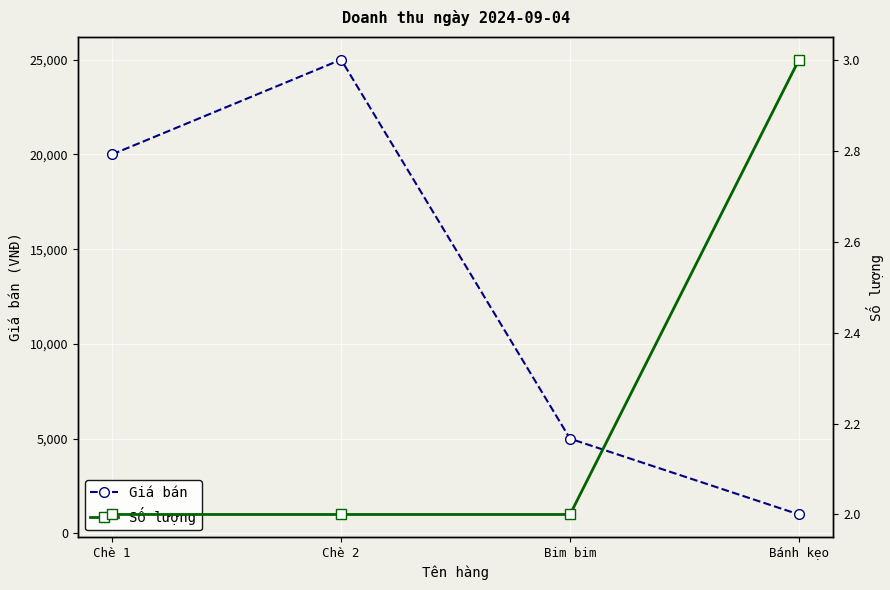

Read the Số lượng value at Chè 2.

2